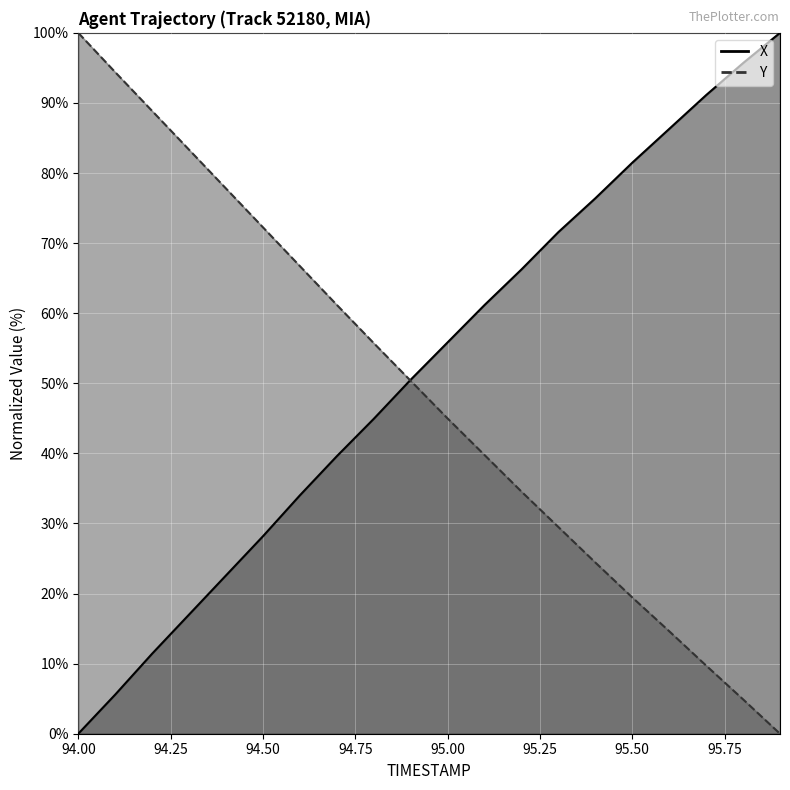

Reading right to left, what are all the values shown in this chart?

X: 95.9=100.0	95.8=95.7	95.7=91.1	95.6=86.3	95.5=81.5	95.4=76.4	95.3=71.6	95.2=66.2	95.1=61.2	95.0=55.8	94.9=50.5	94.8=44.9	94.7=39.6	94.6=34.0	94.5=28.2	94.4=22.6	94.3=17.0	94.2=11.4	94.1=5.6	94.0=0.0
Y: 95.9=0.0	95.8=4.9	95.7=9.7	95.6=14.6	95.5=19.4	95.4=24.4	95.3=29.5	95.2=34.5	95.1=39.8	95.0=45.0	94.9=50.4	94.8=55.7	94.7=61.2	94.6=66.7	94.5=72.3	94.4=77.8	94.3=83.3	94.2=88.9	94.1=94.4	94.0=100.0